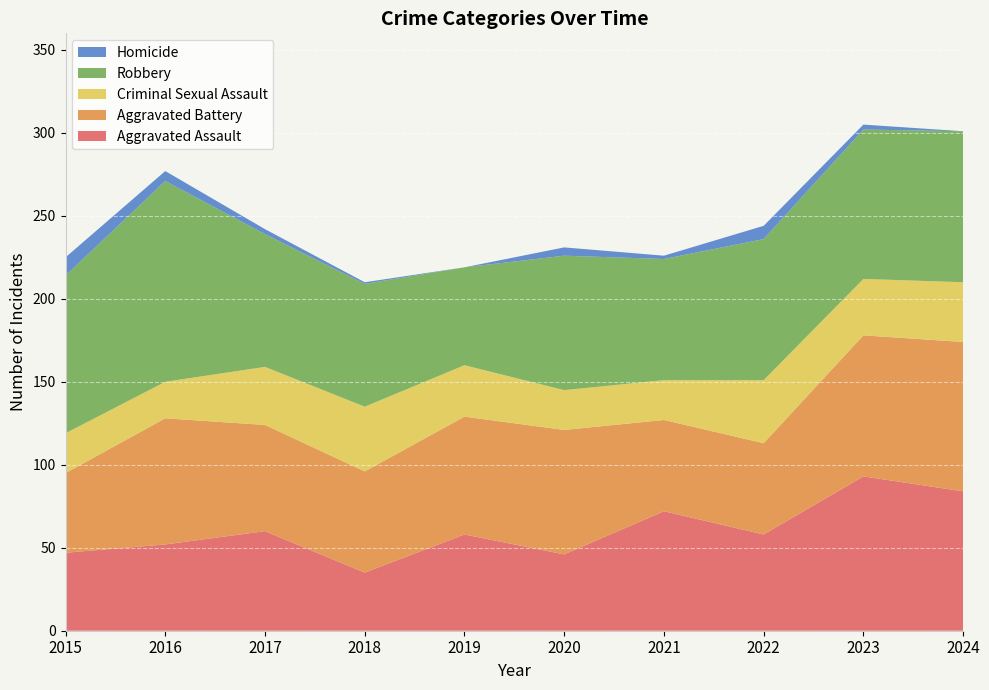

Reading left to right, transcribe all the data shown in this chart.

Aggravated Assault: 47	52	60	35	58	46	72	58	93	84
Aggravated Battery: 48	76	64	61	71	75	55	55	85	90
Criminal Sexual Assault: 24	22	35	39	31	24	24	38	34	36
Robbery: 95	121	80	74	59	81	73	85	90	91
Homicide: 11	6	3	1	0	5	2	8	3	0